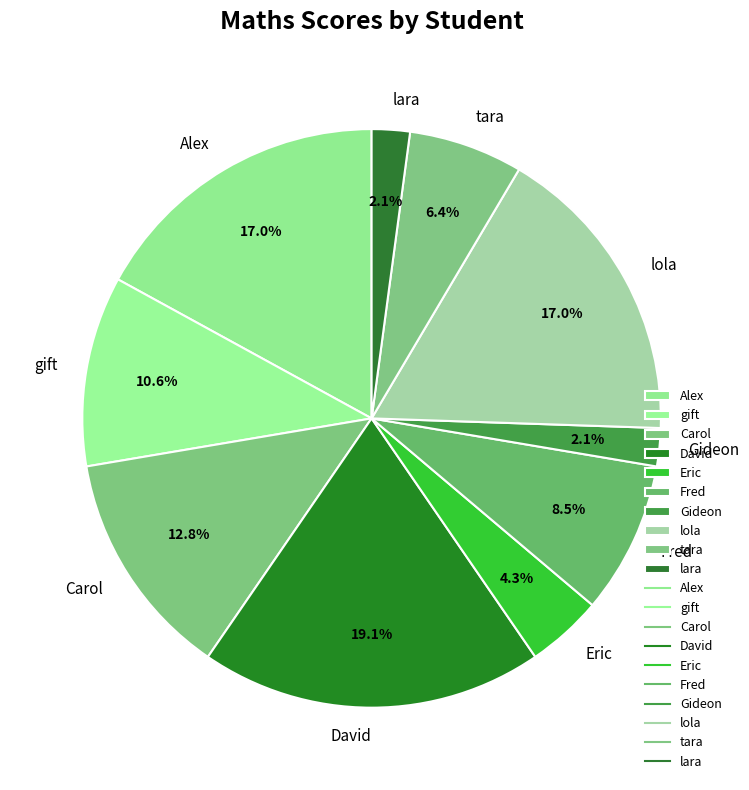

Does tara represent more than half of the total?

No